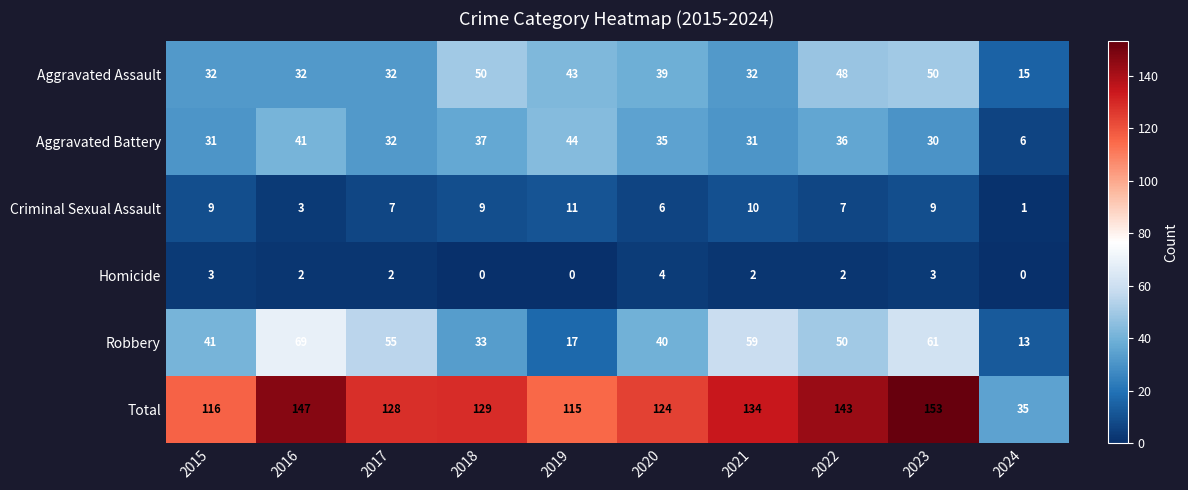

List the series in order of their peak value, highest first.

Total, Robbery, Aggravated Assault, Aggravated Battery, Criminal Sexual Assault, Homicide